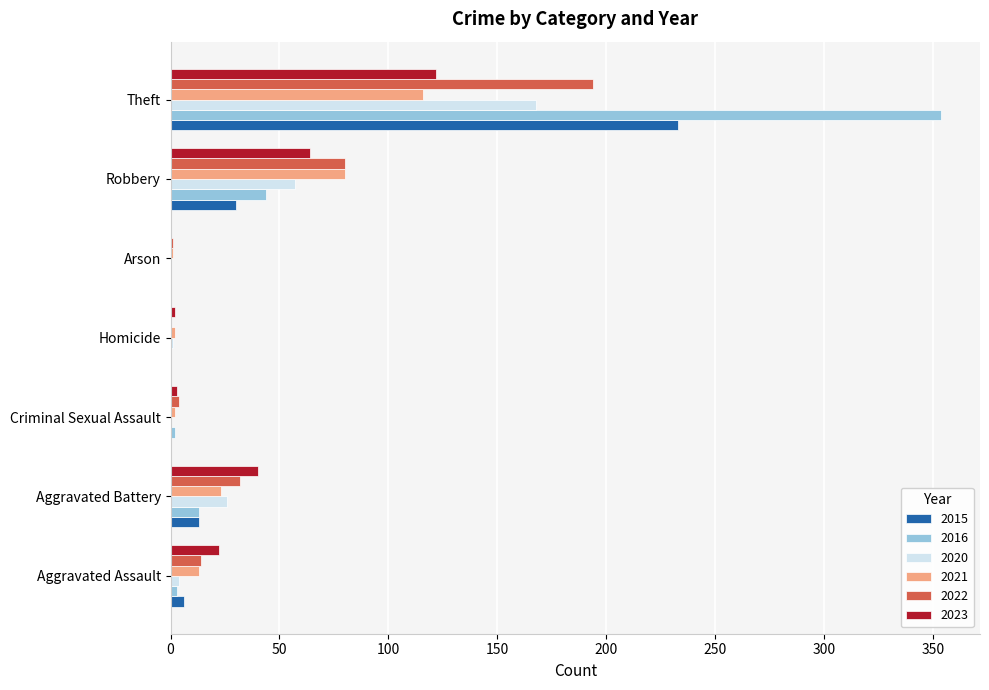

Between Aggravated Battery and Theft, which series saw the biggest shift?

2016